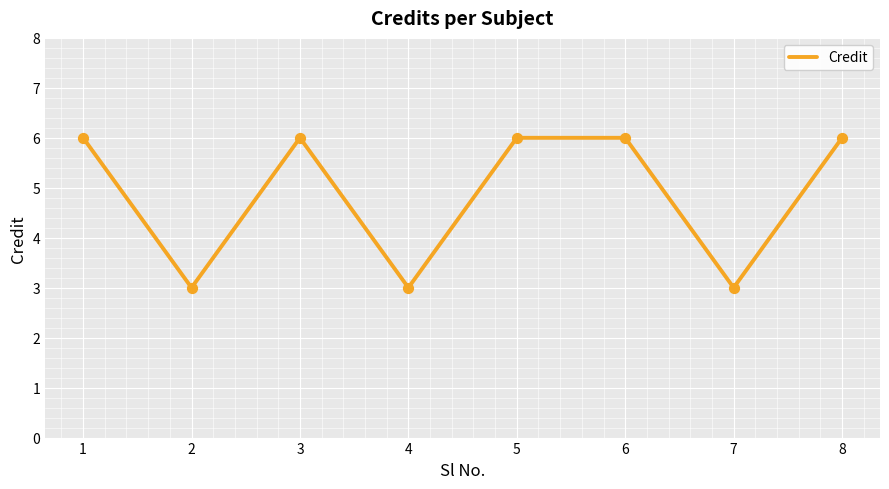

What is the change in value from 2 to 8?

+3